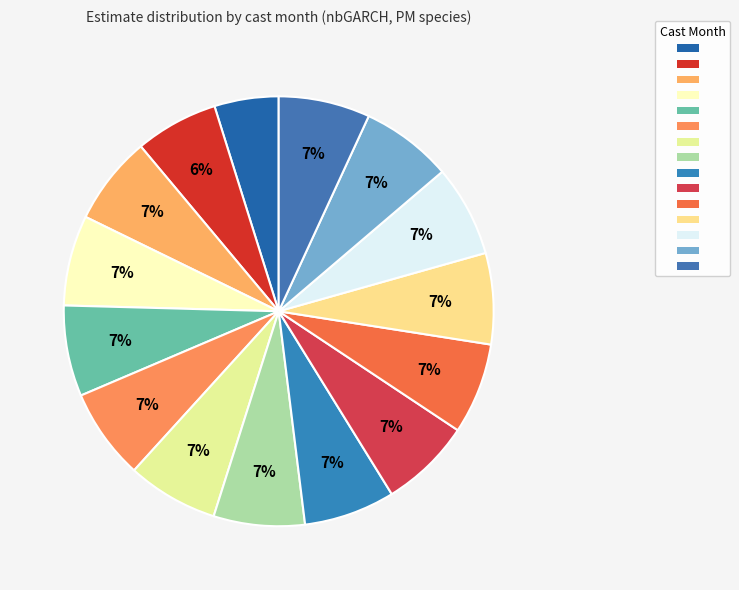

How many segments does this pie chart have?

15